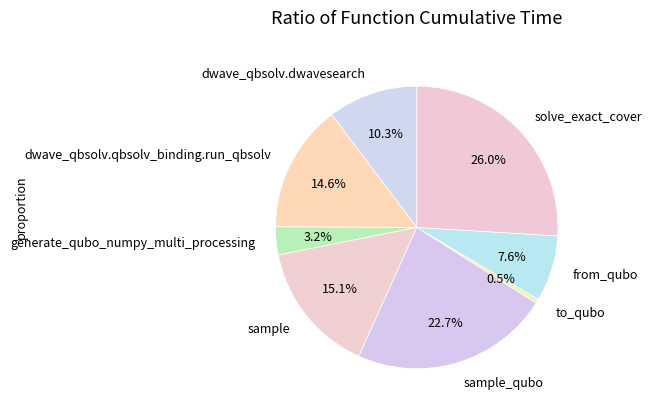

Is there a majority slice in this chart?

No